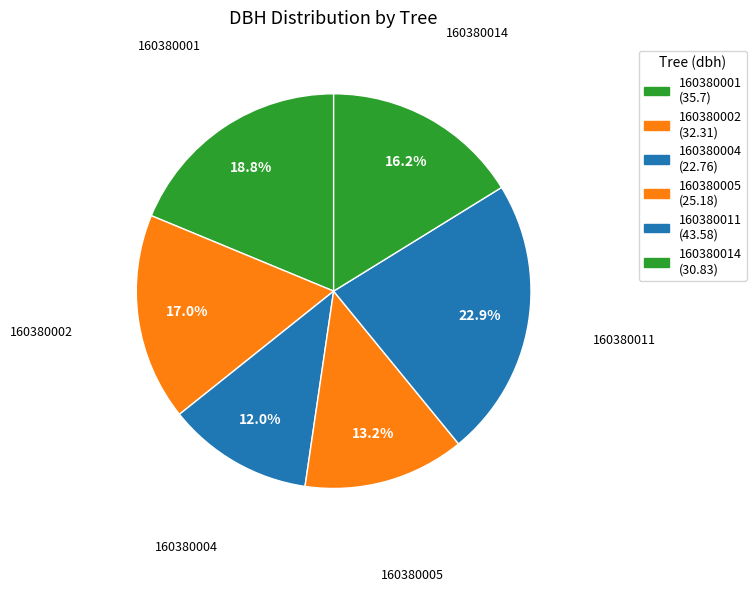

Rank the categories by value from lowest to highest.

160380004, 160380005, 160380014, 160380002, 160380001, 160380011